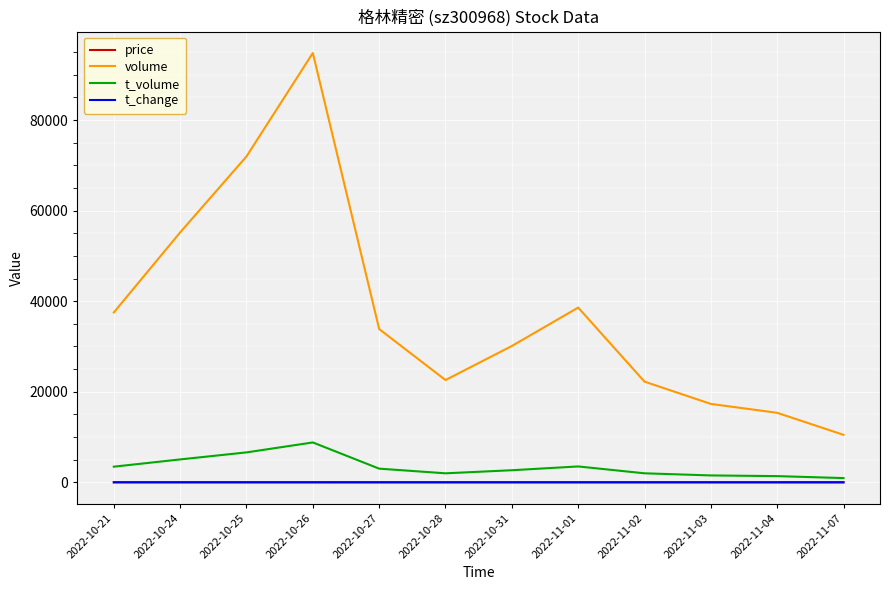

How many categories are shown in the chart?

12